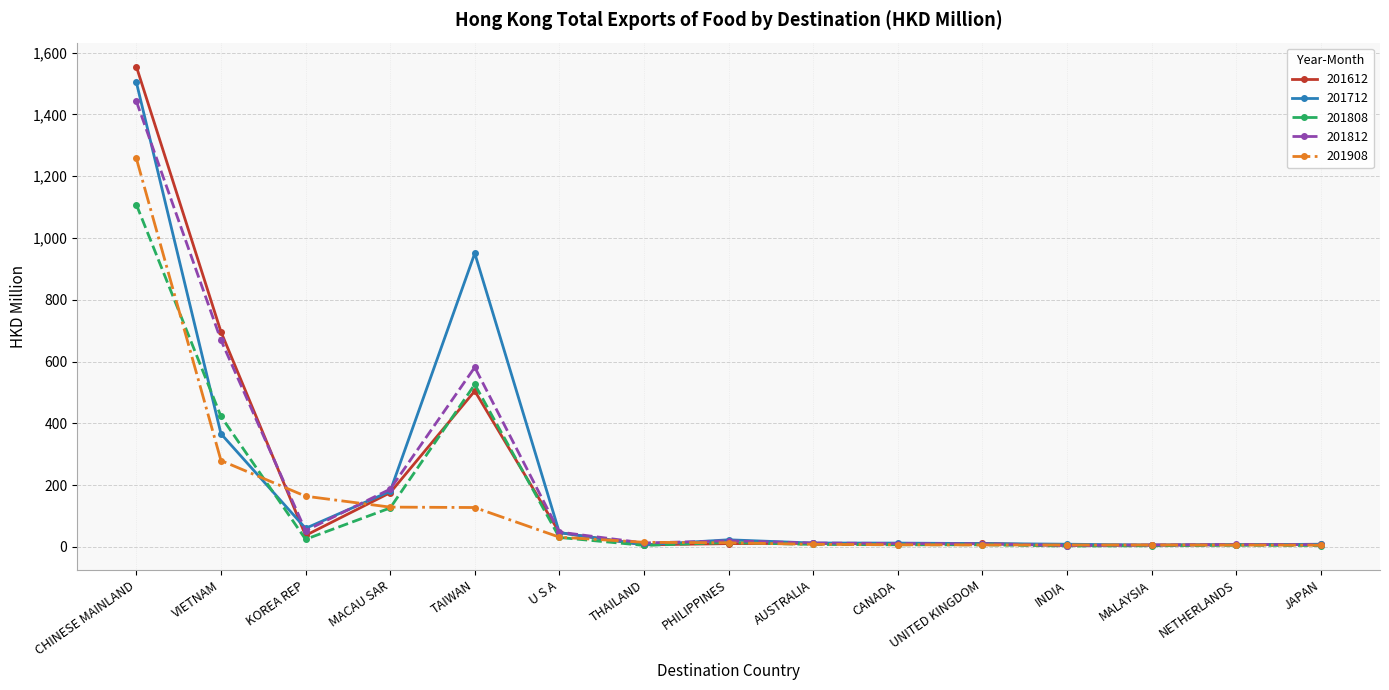

Where is the first local maximum for 201808?

TAIWAN